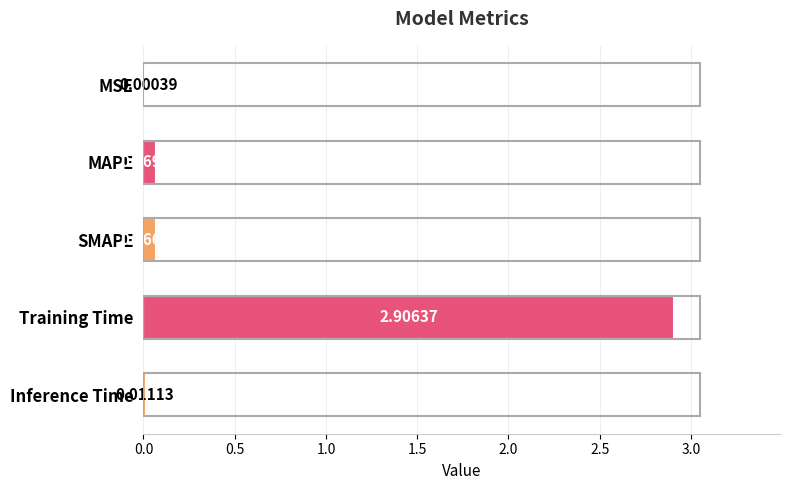

Where is the data nearest to the value 1?

MAPE